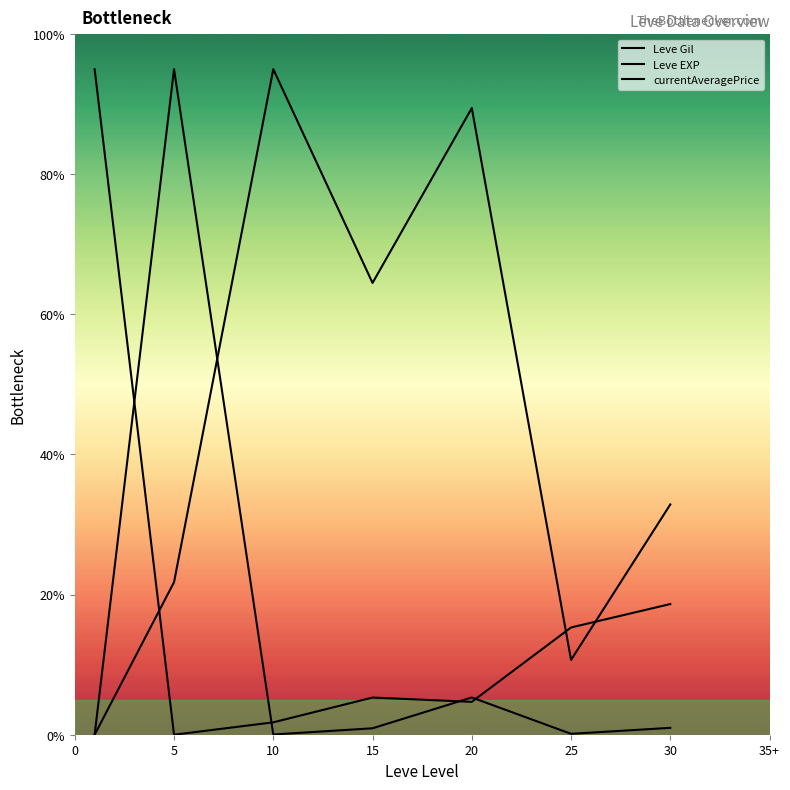

Does the chart display data point markers on the line(s)?

No